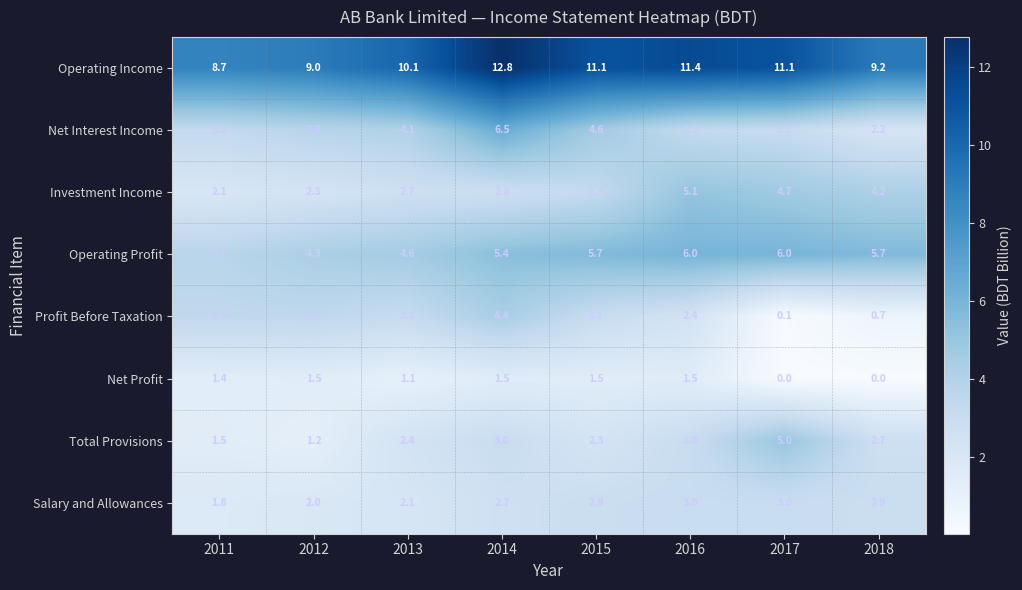

True or false: Profit Before Taxation has a value of 2.4 at 2016.

True